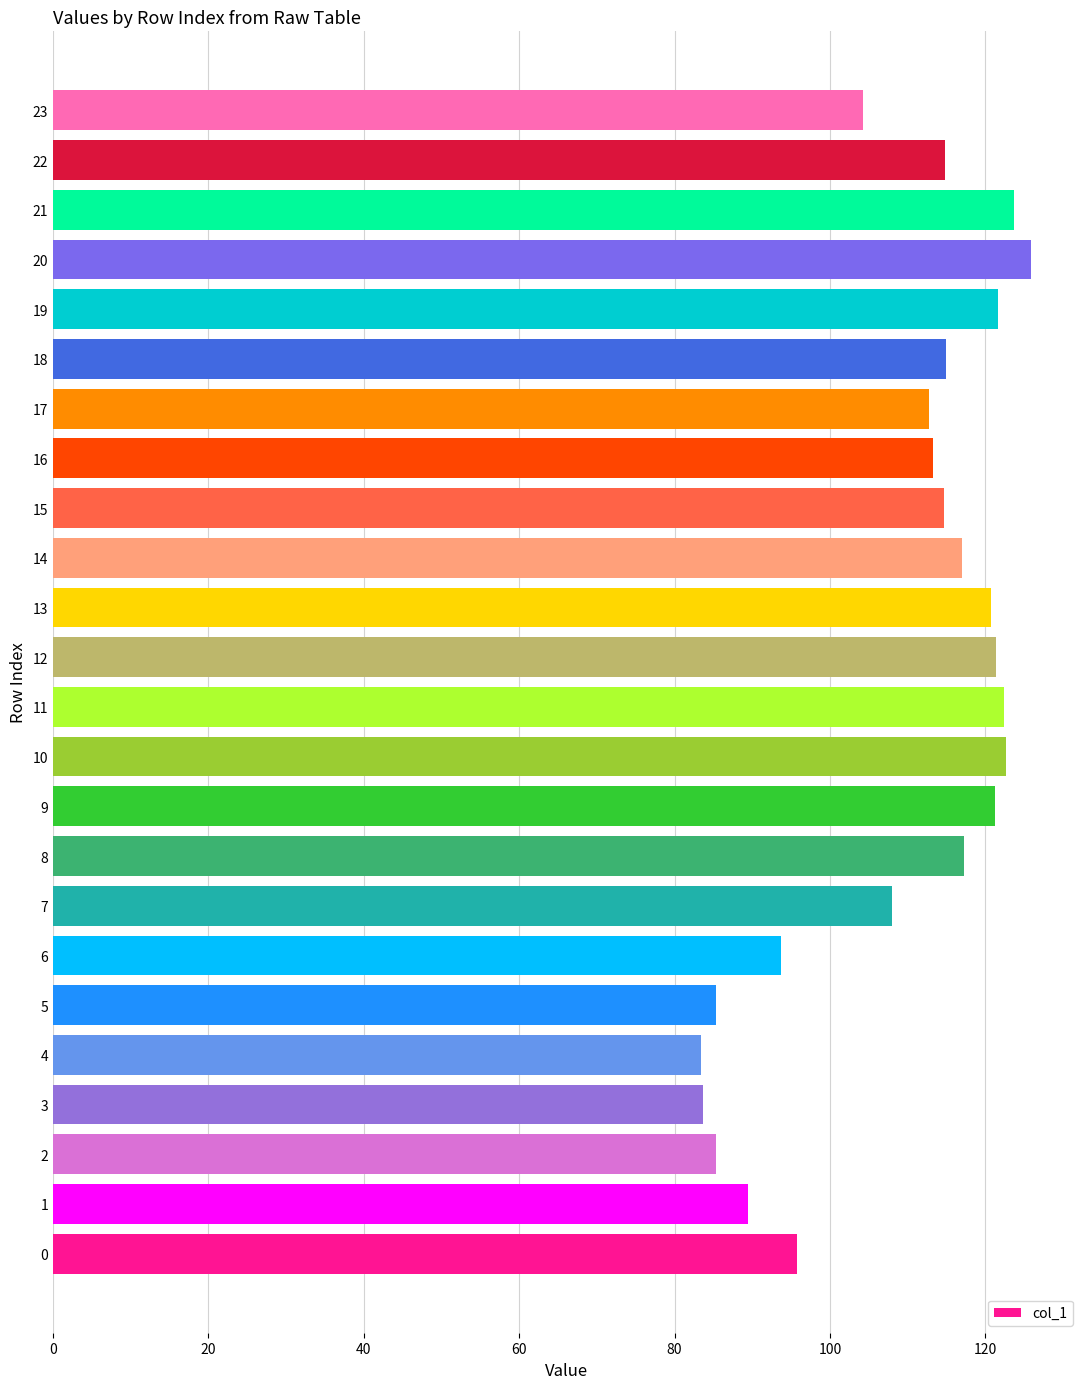

What is the average value?

108.9